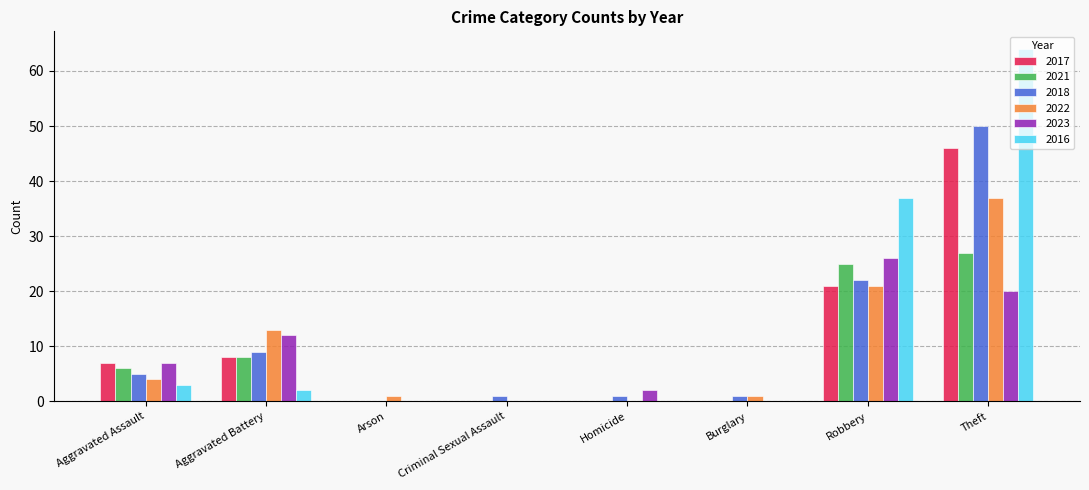

At which label does 2017 reach its peak?

Theft